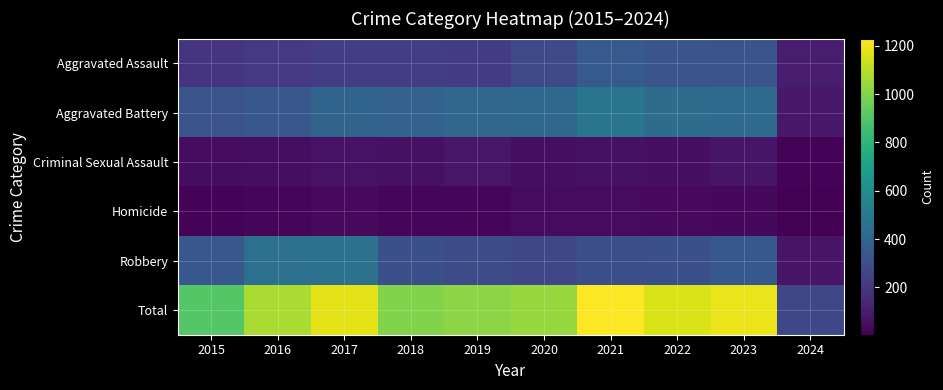

What is the total value across all series at 2016?

2144